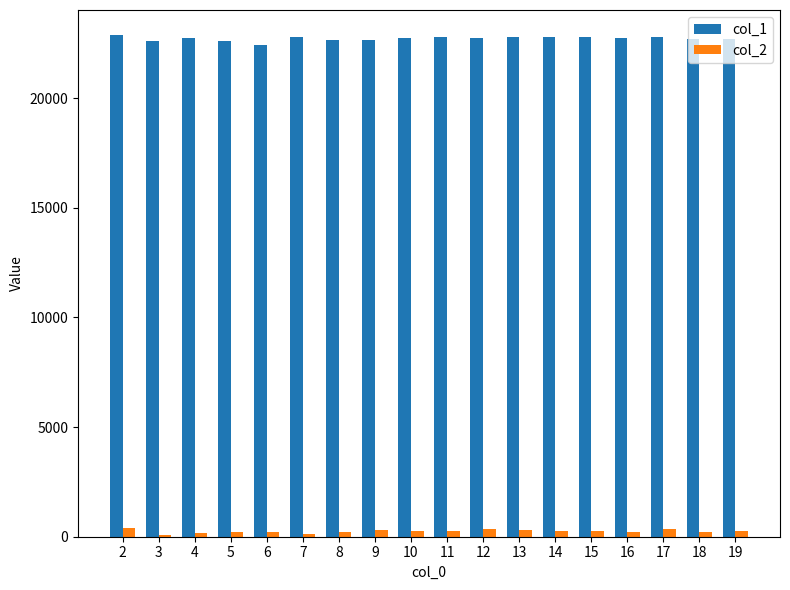

Is the value of col_2 at 19 greater than the value of col_1 at 4?

No